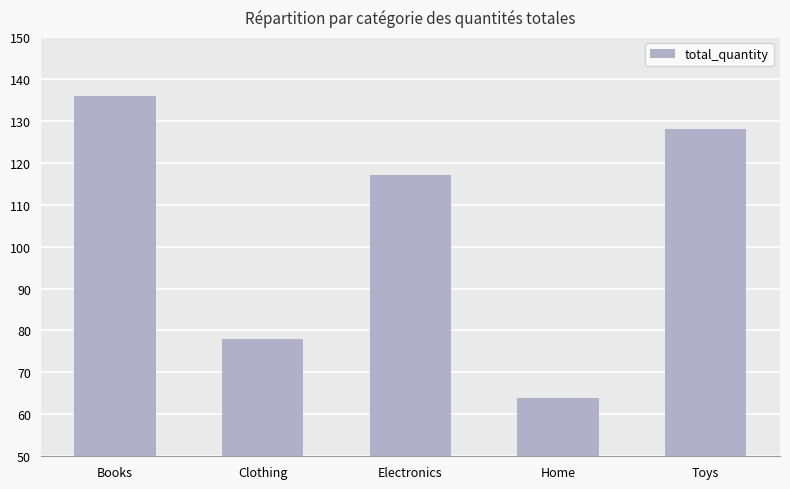

How many distinct data groups are displayed?

1